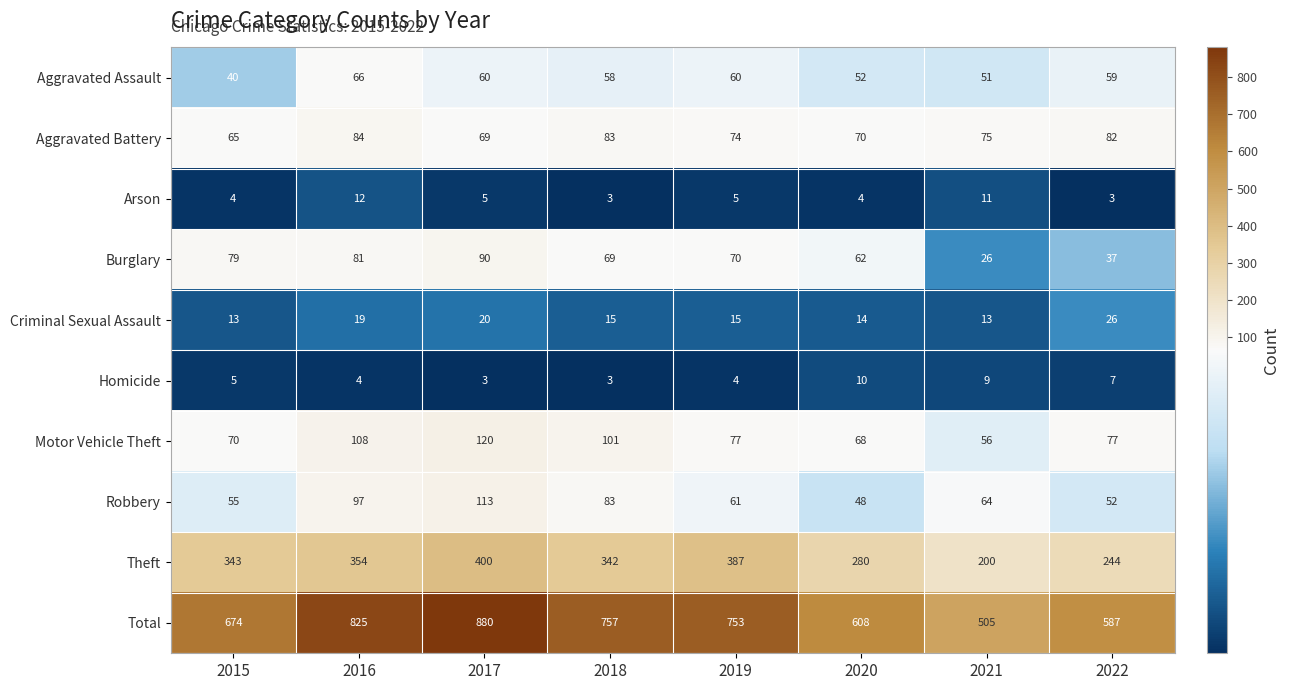

Where is Burglary nearest to the value 58?

2020